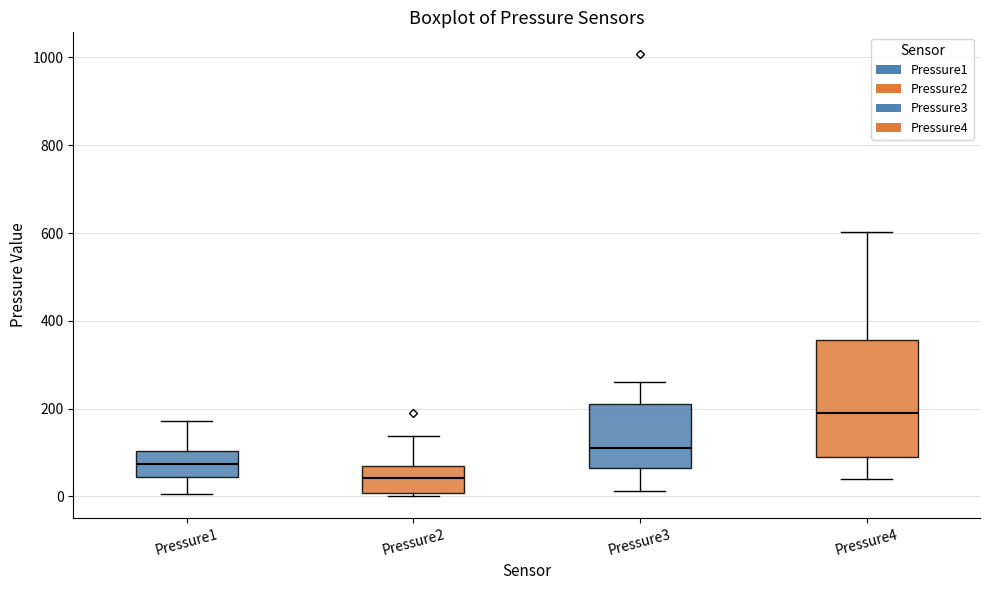

Which box is the tallest, from its lower edge to its upper edge?

Pressure4